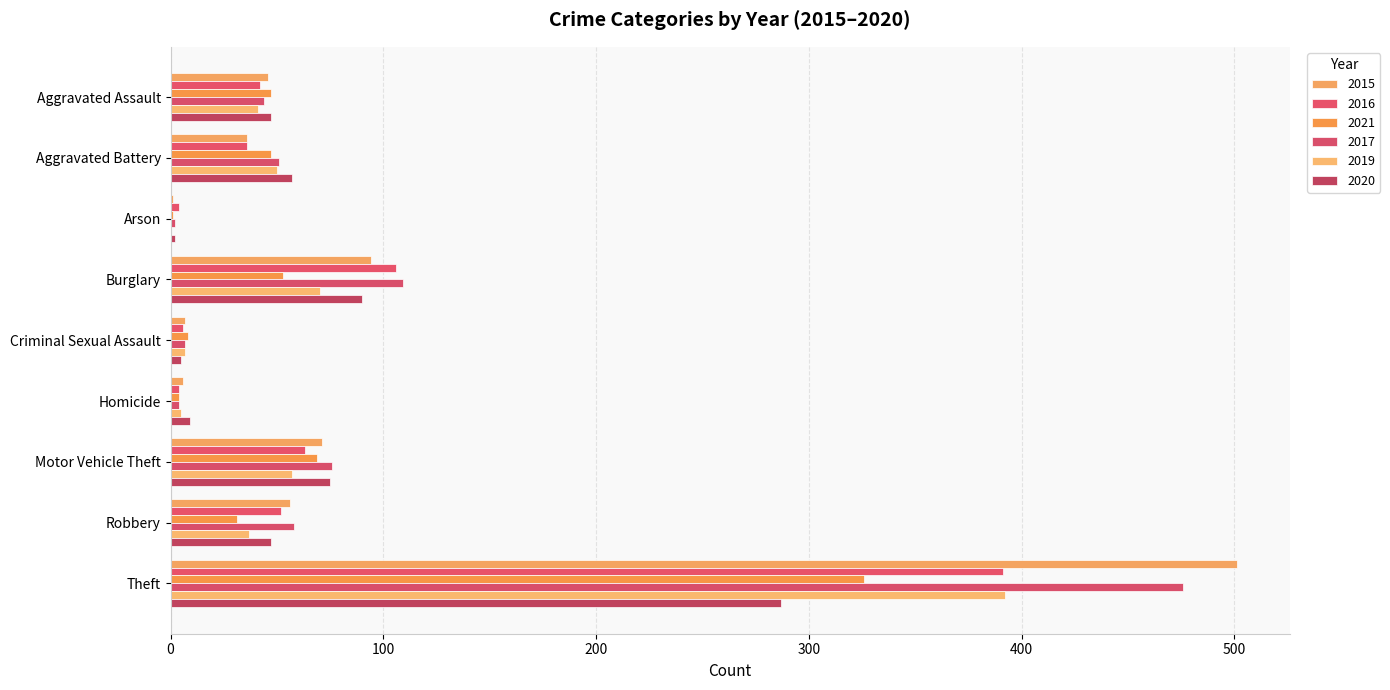

What is the difference between the 2020 values at Theft and Criminal Sexual Assault?

282